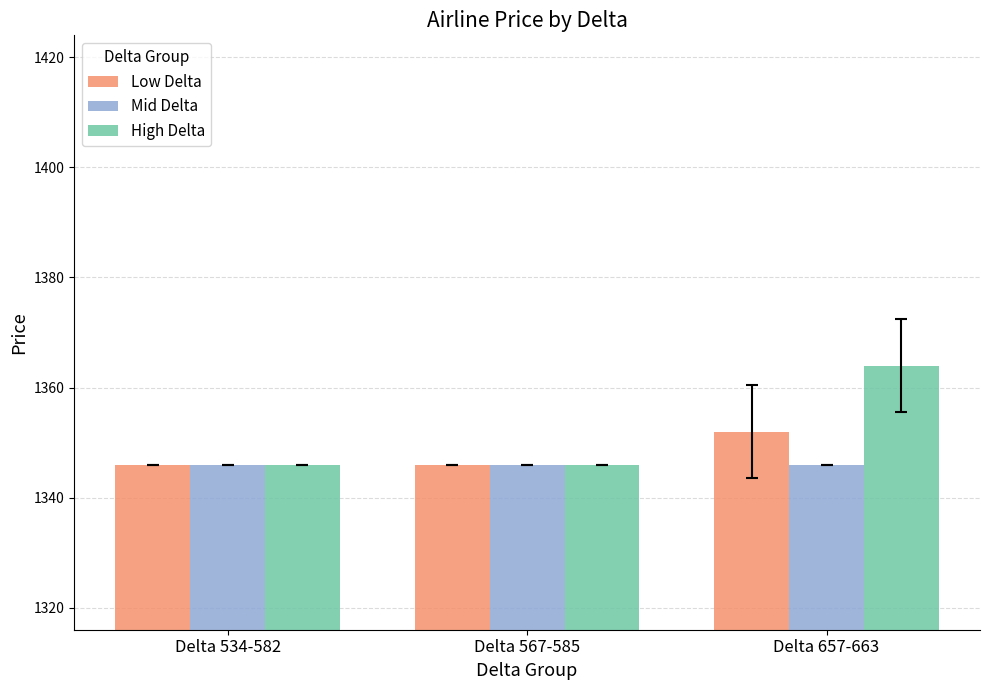

Which category has the highest value in the High Delta series?

Delta 657-663